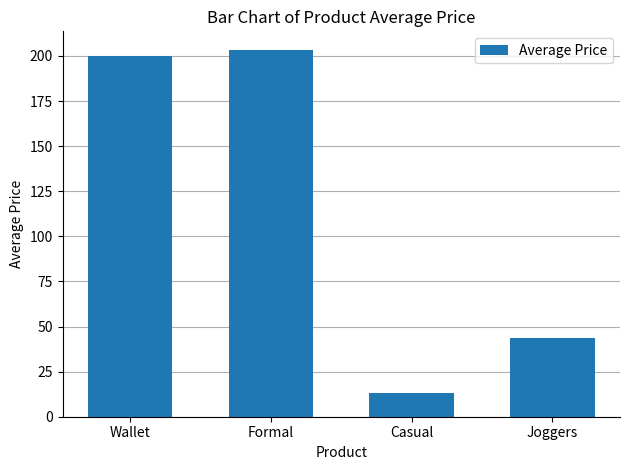

What is the label of the 4th bar from the left?

Joggers